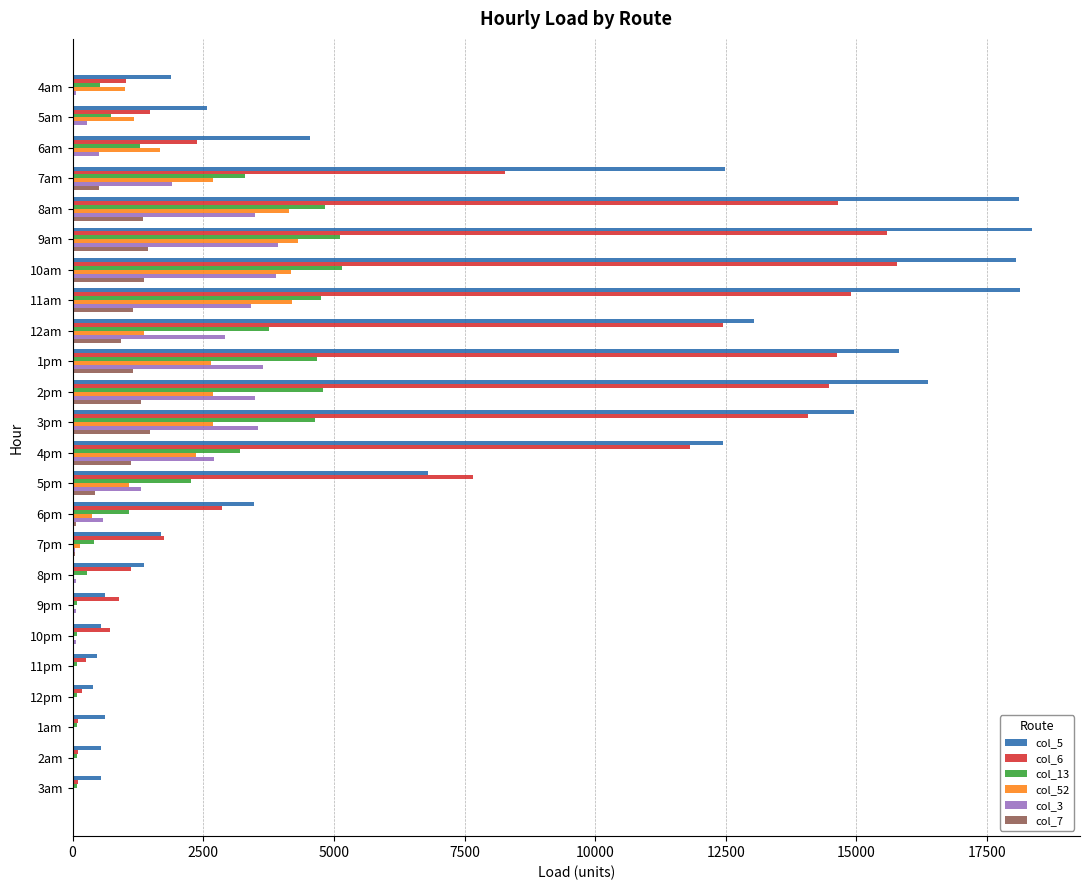

What is the maximum value shown in the chart?

18359.0